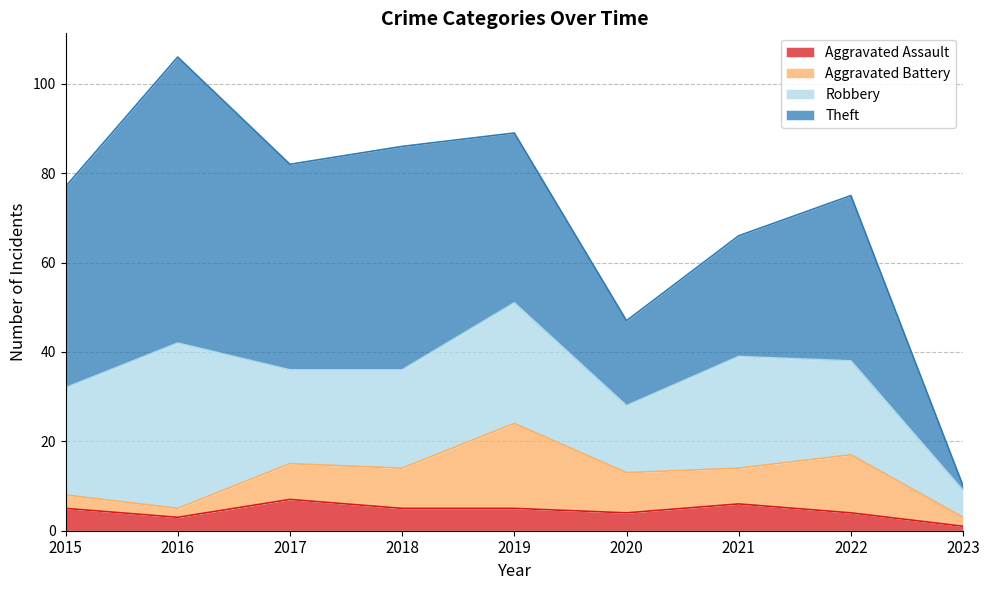

True or false: Theft has more than 0 interior local peaks.

True